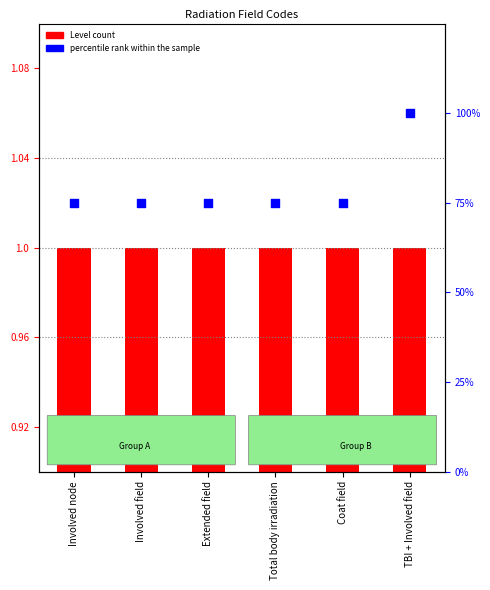

Which series has the largest total across all categories?

percentile rank within the sample